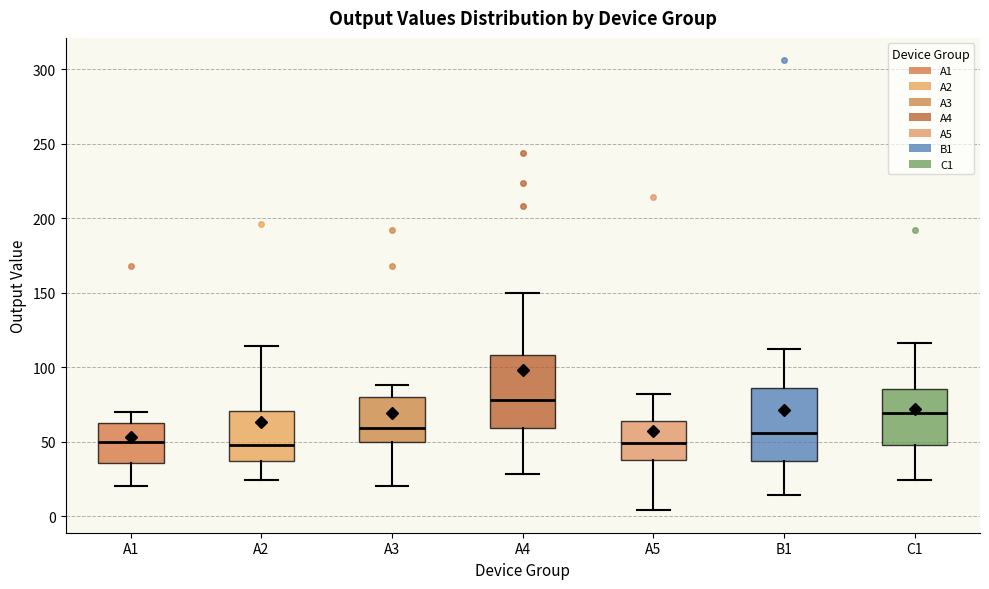

Reading left to right, read every box against the y-axis: the position of its median line, the range the box covers, and the ends of its whiskers. The values are not printed on the chart, so give them approximately, as read against the axis.

A1: median 50, box 35 to 65, whiskers 20 to 70
A2: median 50, box 35 to 70, whiskers 25 to 115
A3: median 60, box 50 to 80, whiskers 20 to 90
A4: median 80, box 60 to 110, whiskers 30 to 150
A5: median 50, box 40 to 65, whiskers 5 to 80
B1: median 55, box 35 to 85, whiskers 15 to 110
C1: median 70, box 50 to 85, whiskers 25 to 115